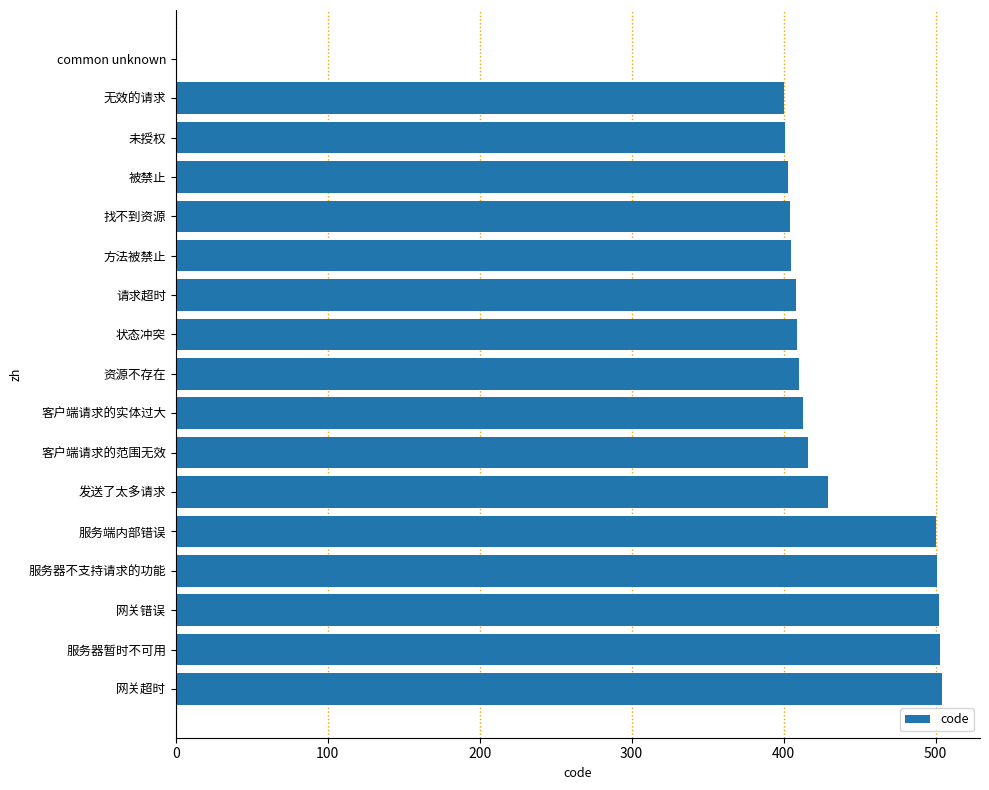

What is the average value?

412